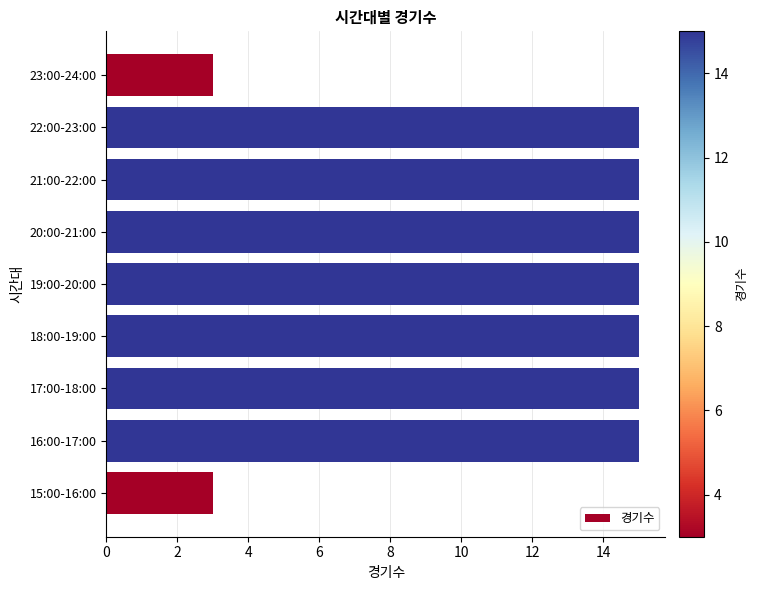

What is the average value?

12